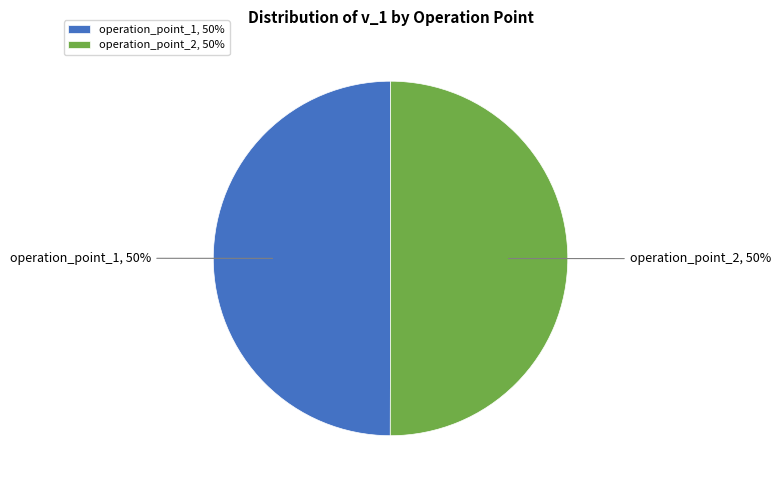

Do operation_point_2, 50% and operation_point_1, 50% together represent more than half of the pie?

Yes